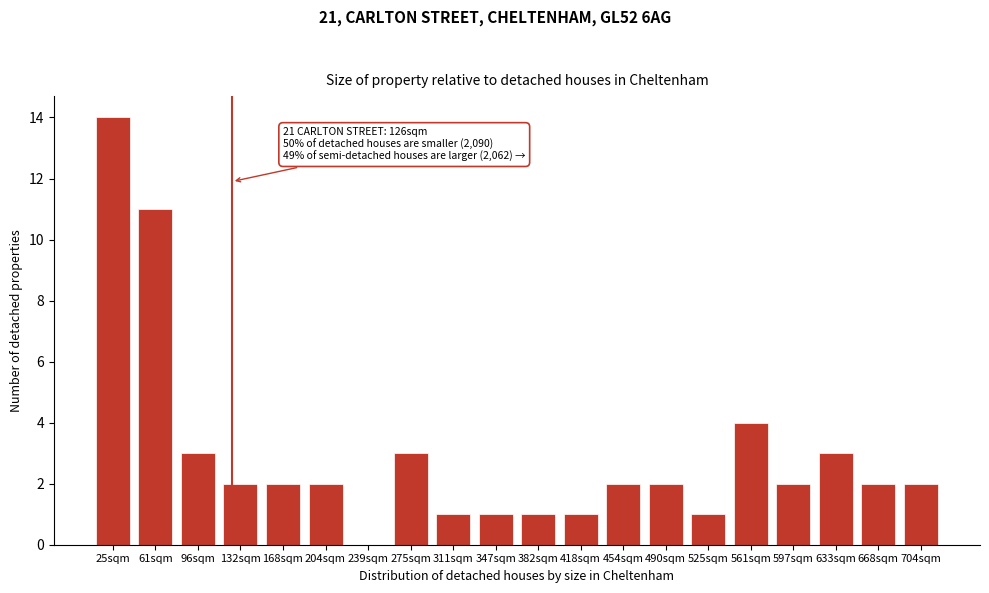

Reading left to right, what are all the values shown in this chart?

25sqm=14	61sqm=11	96sqm=3	132sqm=2	168sqm=2	204sqm=2	239sqm=0	275sqm=3	311sqm=1	347sqm=1	382sqm=1	418sqm=1	454sqm=2	490sqm=2	525sqm=1	561sqm=4	597sqm=2	633sqm=3	668sqm=2	704sqm=2